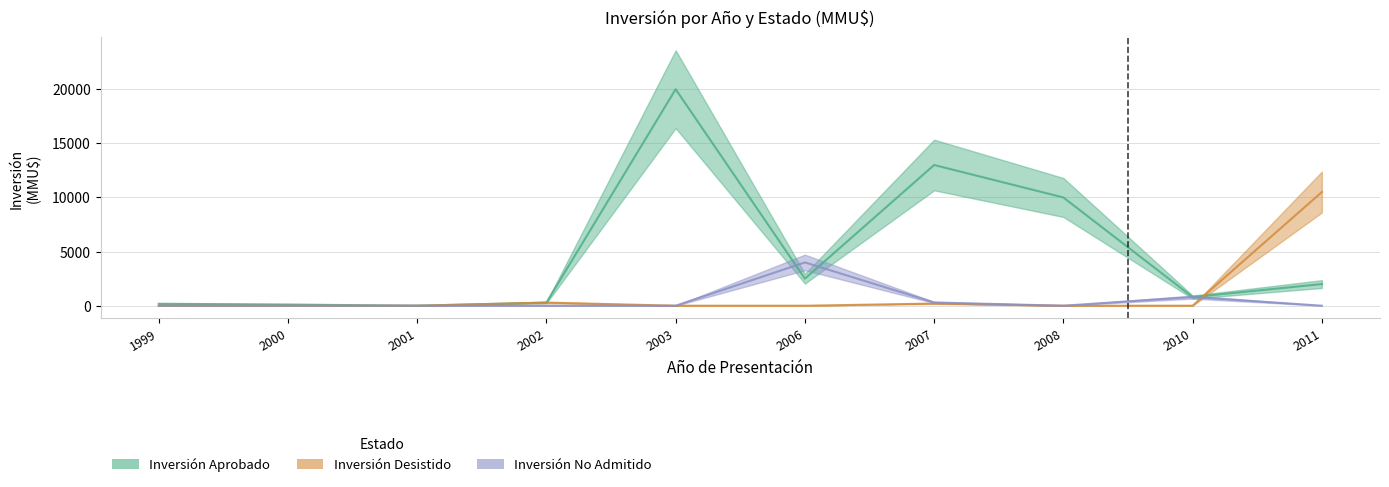

List the labels in order of Inversión Desistido value, smallest first.

1999, 2000, 2001, 2003, 2006, 2008, 2010, 2007, 2002, 2011